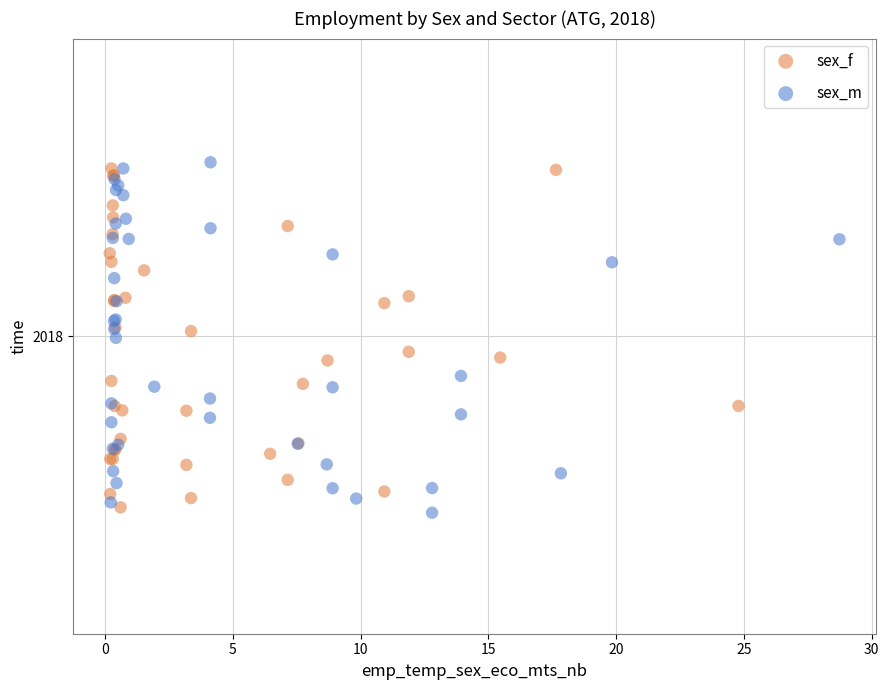

Which series contains the highest Y value?

sex_m